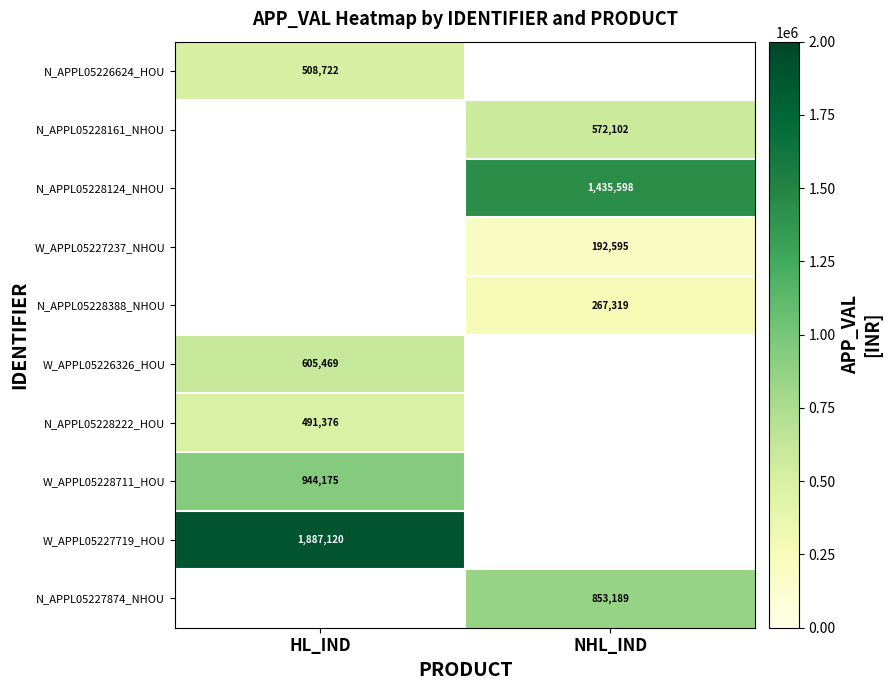

The value of N_APPL05228222_HOU at NHL_IND is 233779.7. True or false?

False